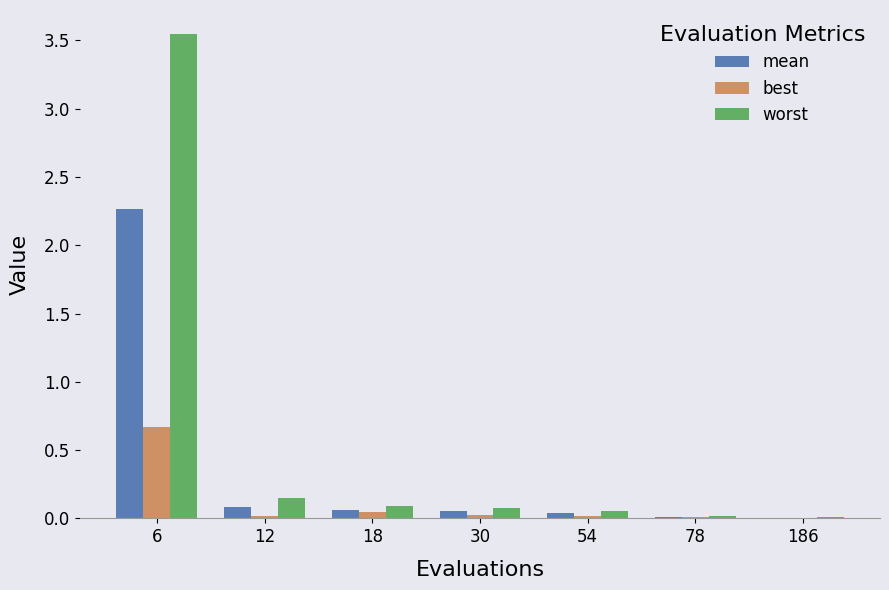

Between 6 and 54, which series saw the biggest shift?

worst